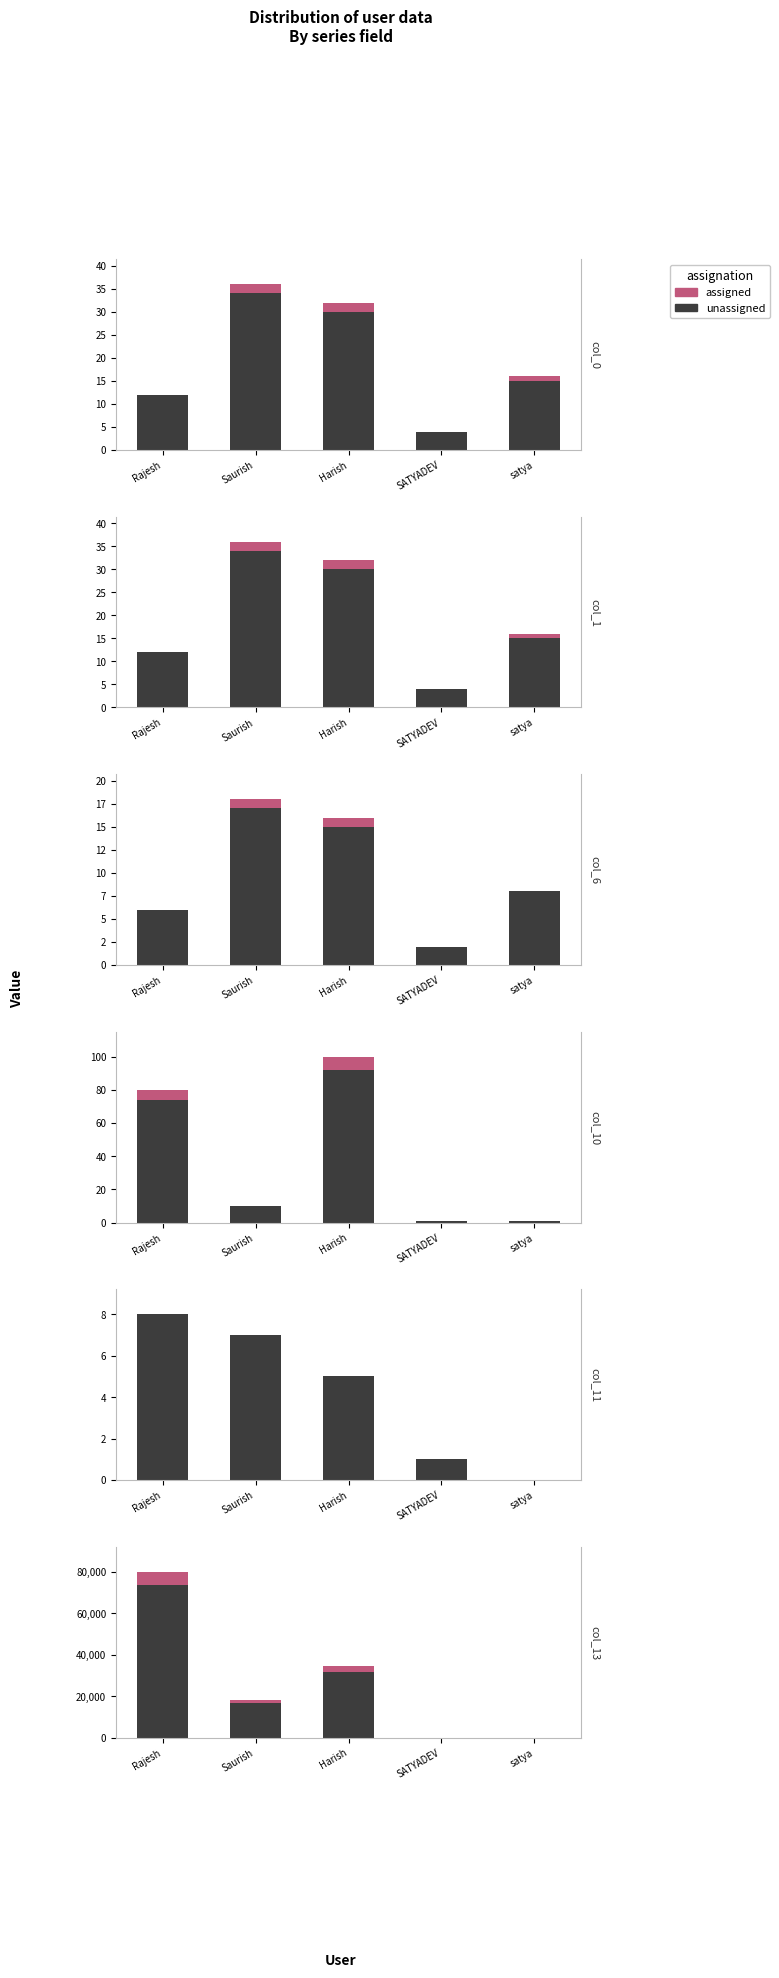

At which label does assigned reach its peak?

Rajesh